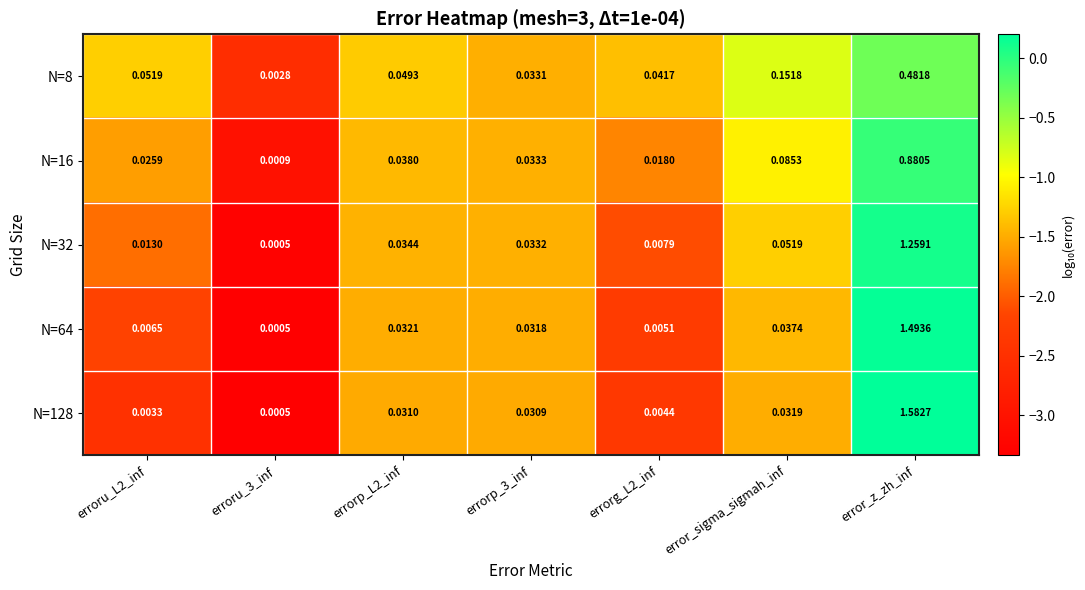

What is the total value across all series at error_sigma_sigmah_inf?

0.4